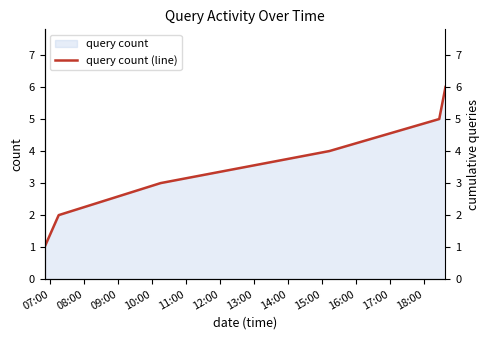

What is the difference between the maximum and second lowest values?

4